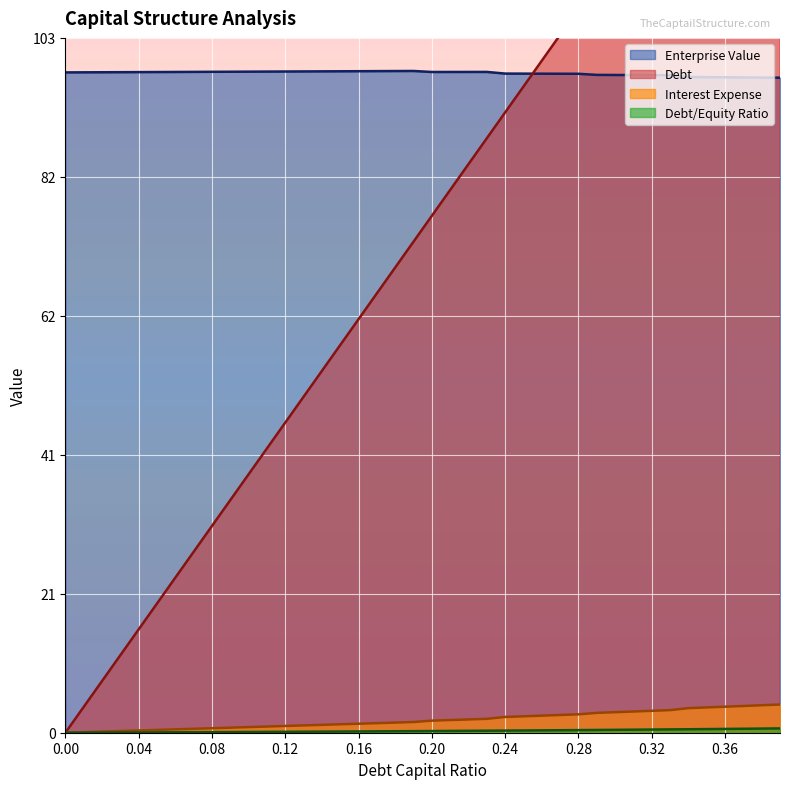

True or false: enterprise_value has a value of 139.3 at 0.32.

False